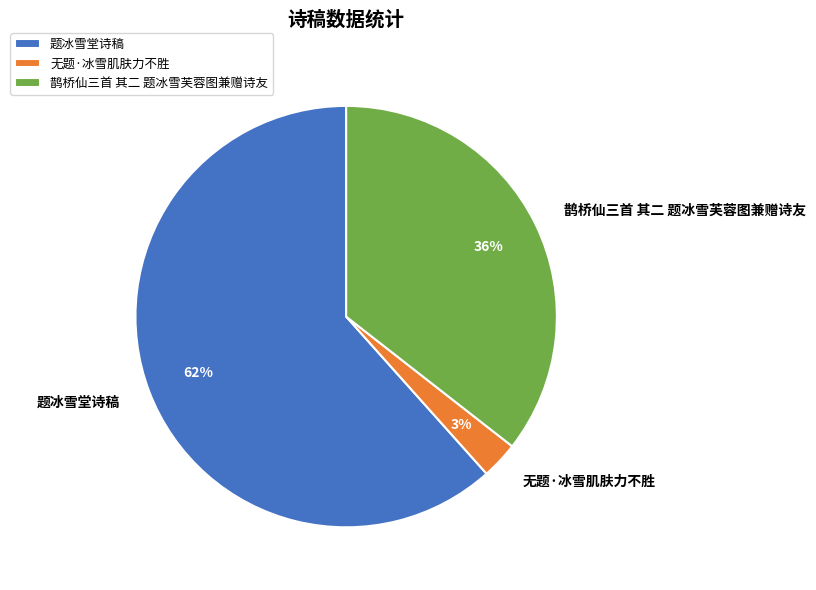

Is the sum of 鹊桥仙三首 其二 题冰雪芙蓉图兼赠诗友 and 题冰雪堂诗稿 greater than half?

Yes